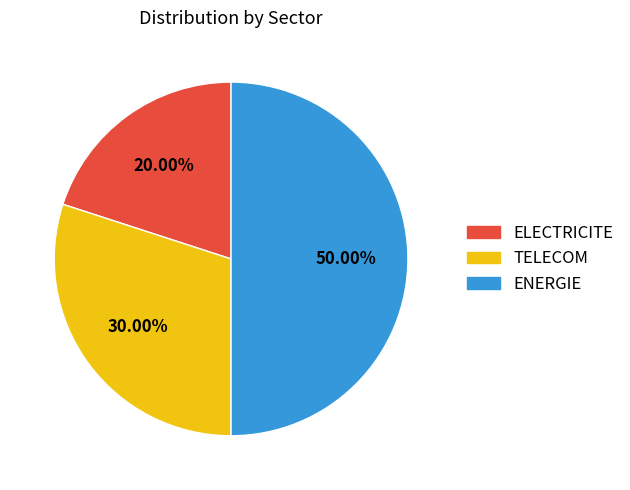

Count the number of slices in the pie.

3